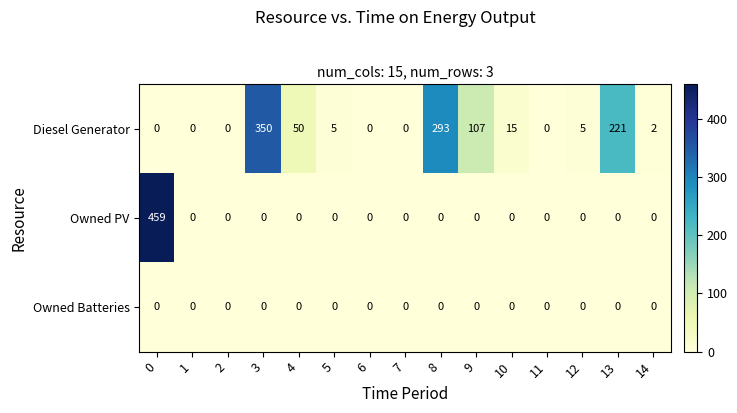

List the series in order of their overall mean, lowest first.

Owned Batteries, Owned PV, Diesel Generator